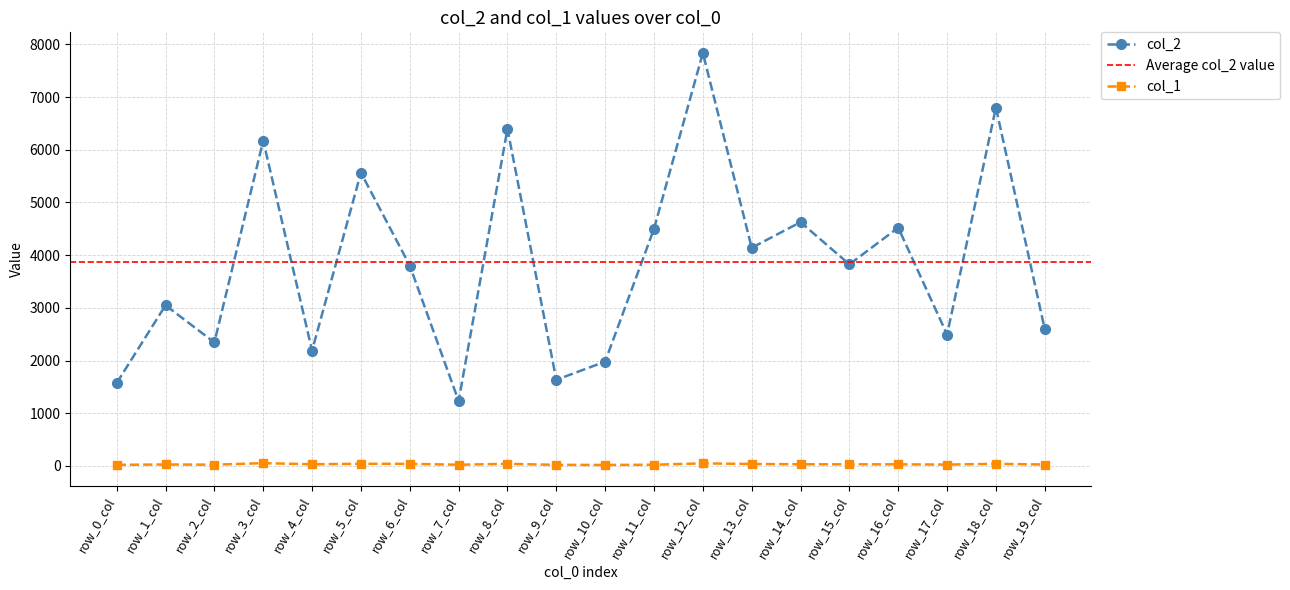

Does the chart have visible grid lines?

Yes